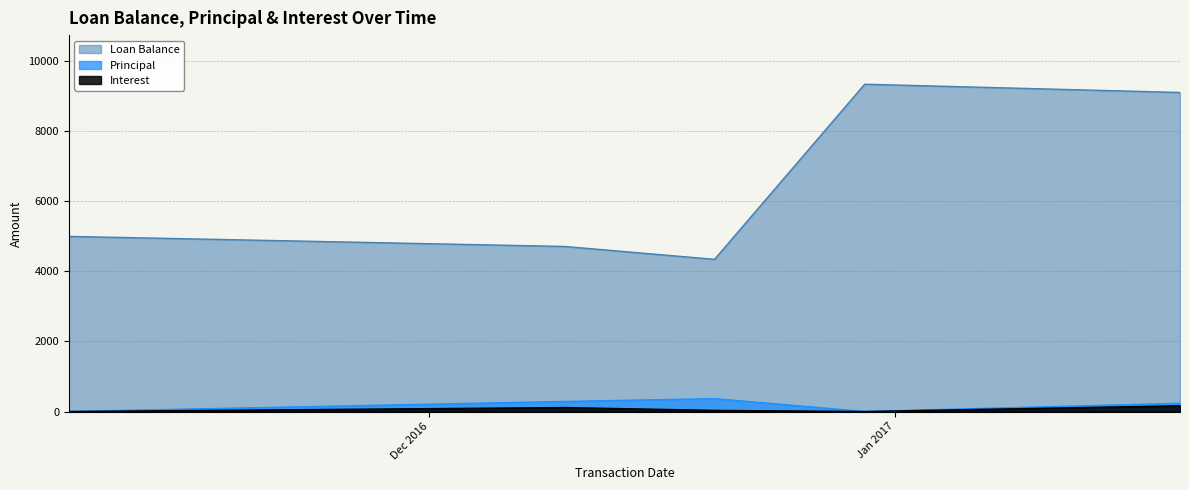

True or false: Principal has a value of 189.9 at 2016-11-07.

False